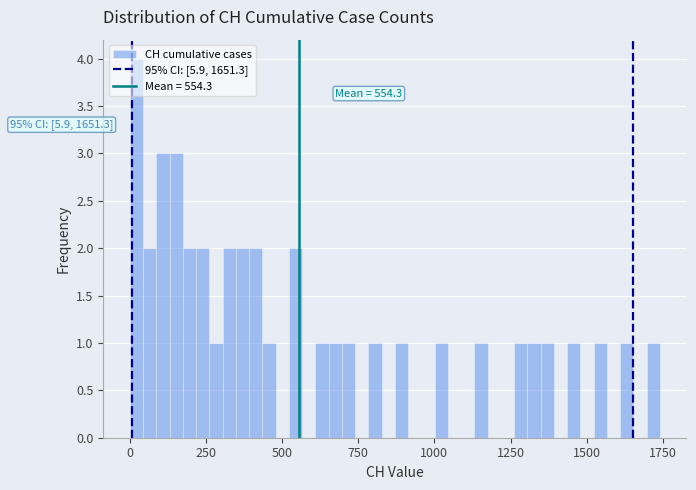

Read against the x-axis, roughly where is the centre of the tallest bar?

0